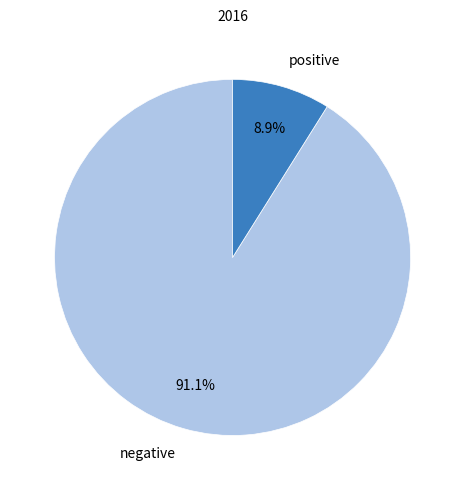

The positive slice represents 9% of the pie. True or false?

True